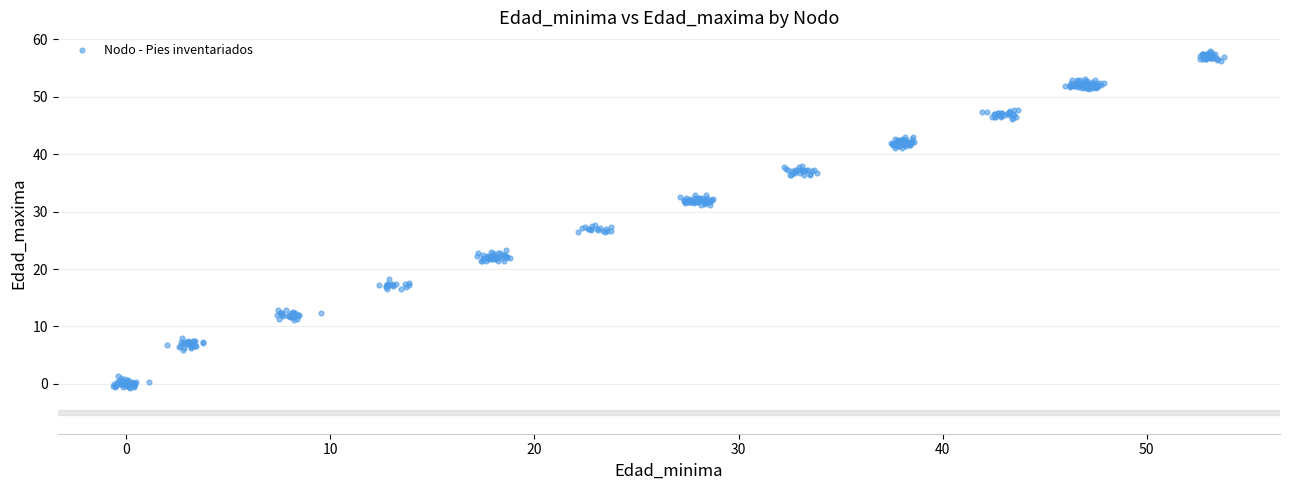

What is the range of X values (max minus min)?

54.4